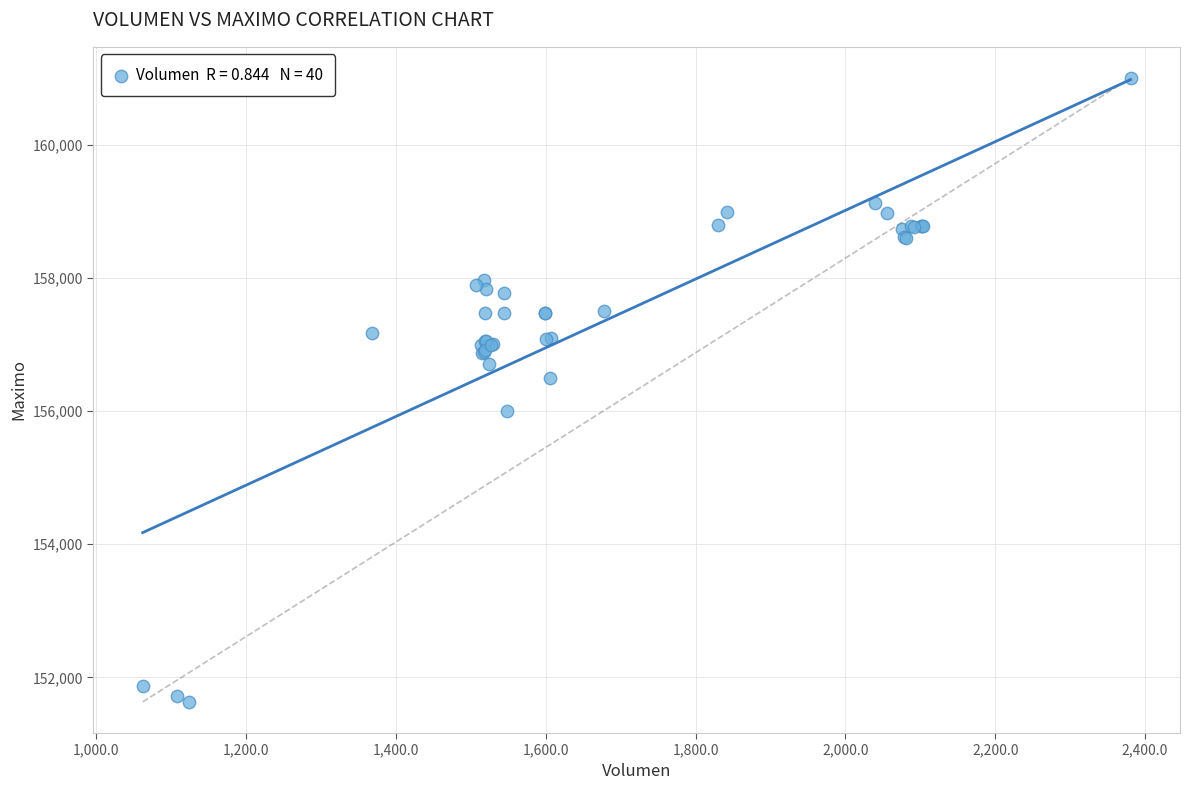

What Y value in the scatter plot is closest to 156316?

156500